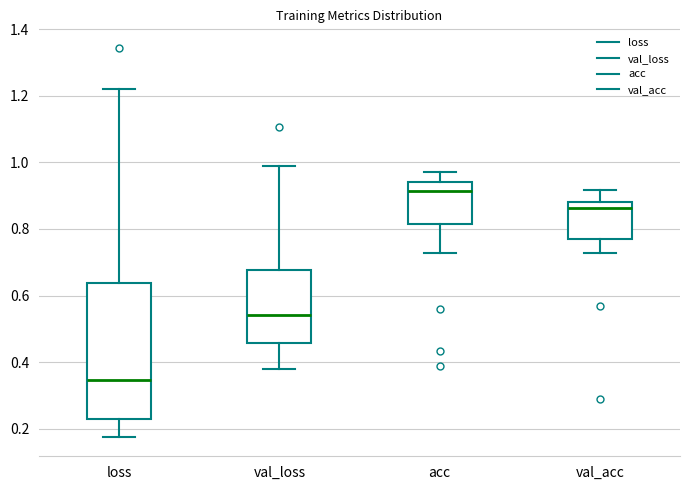

Comparing the boxes themselves (not the whiskers), which one is the tallest?

loss